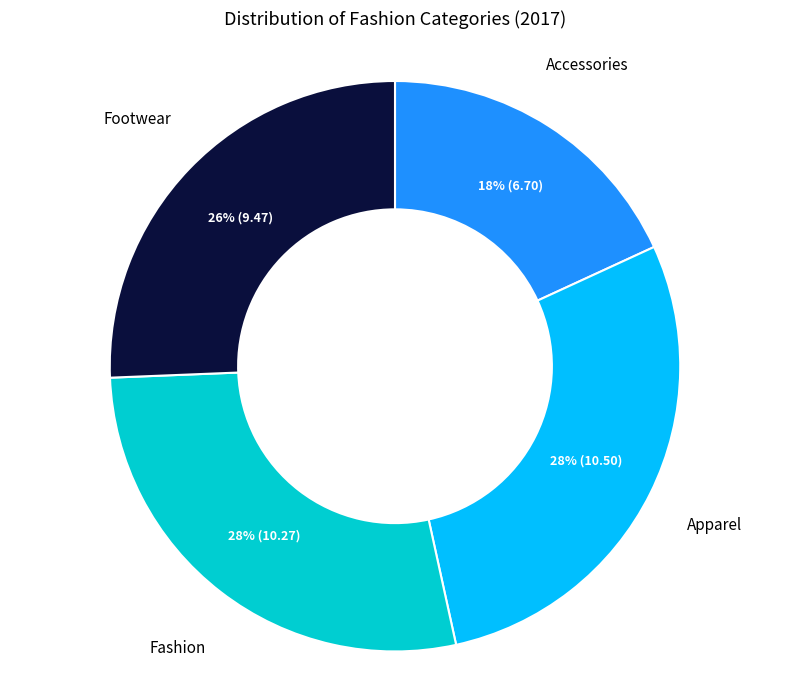

To the nearest percent, what is the average slice percentage?

25%